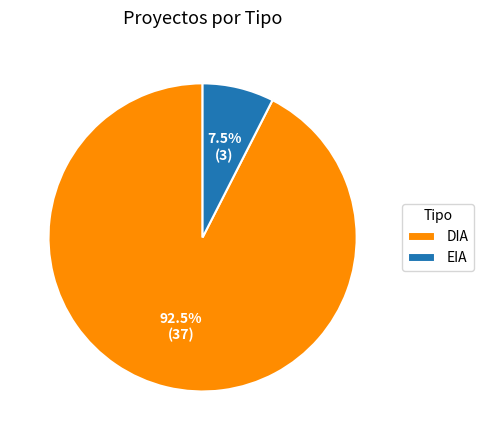

Which slice is the smallest?

EIA